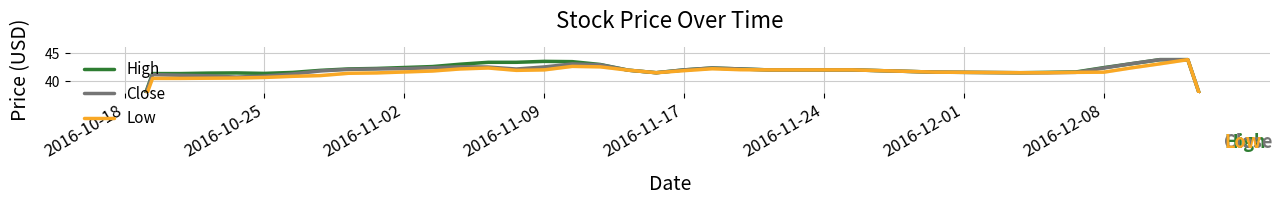

Is this an area chart (filled region under the line)?

No